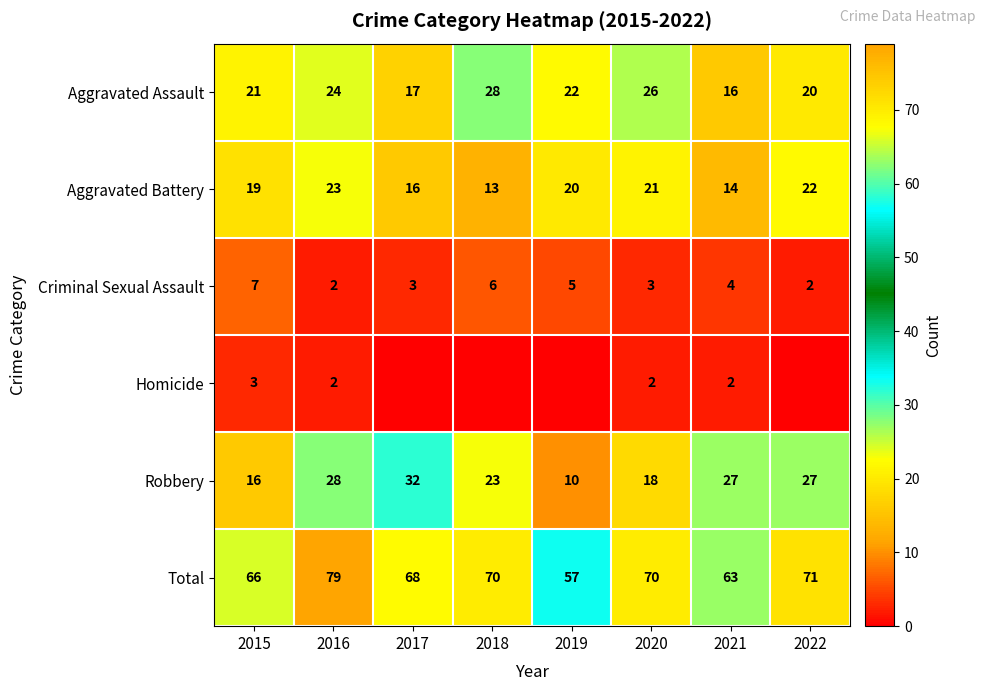

Which has a higher value, 2020 or 2022?

2020